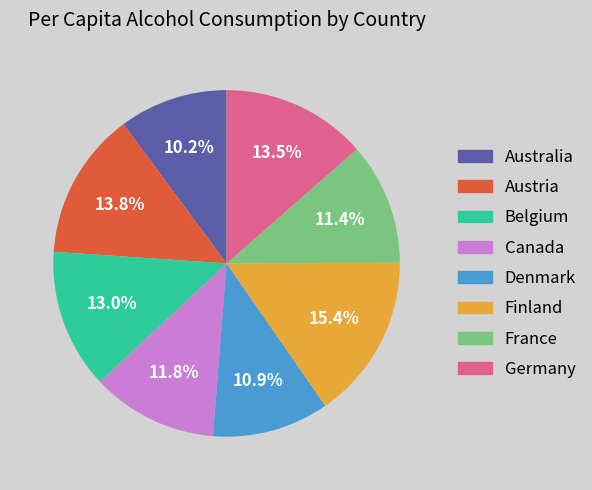

Approximately how many times larger is the value at Finland compared to France?

1.4